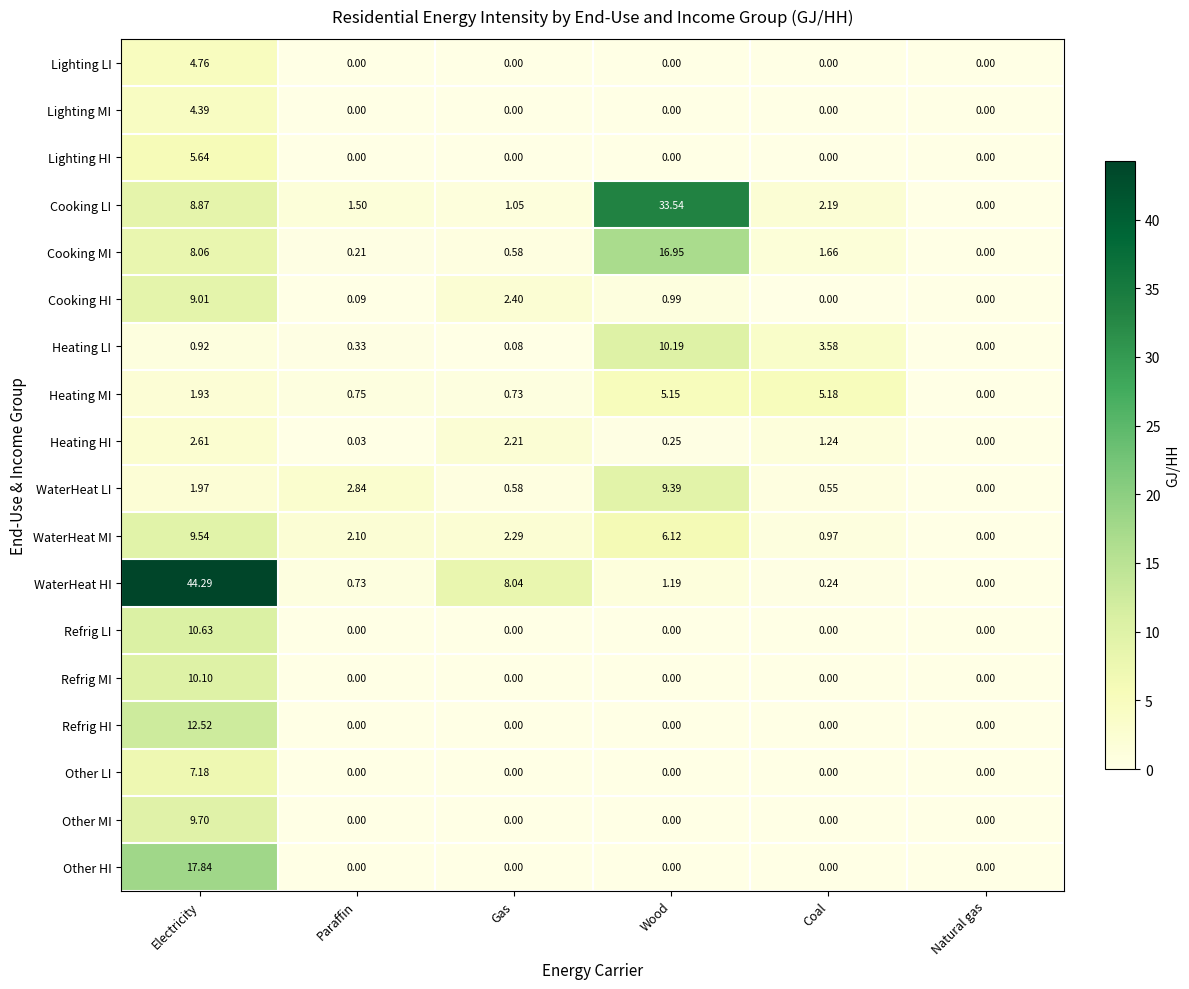

Which series has the largest total across all categories?

WaterHeat HI